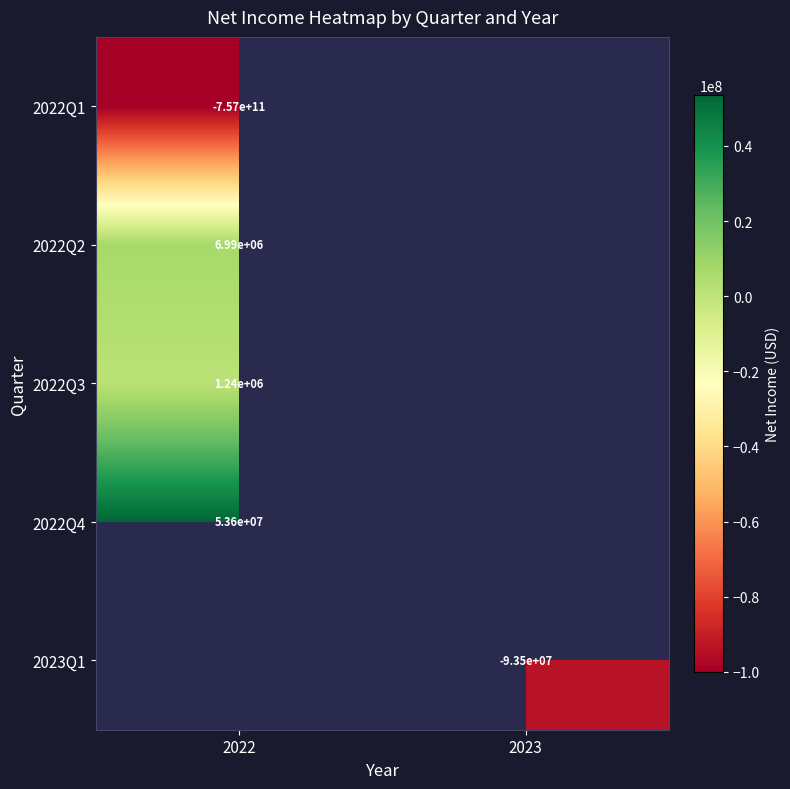

Is it true that 2022Q3 equals 2118979 at 2022?

False